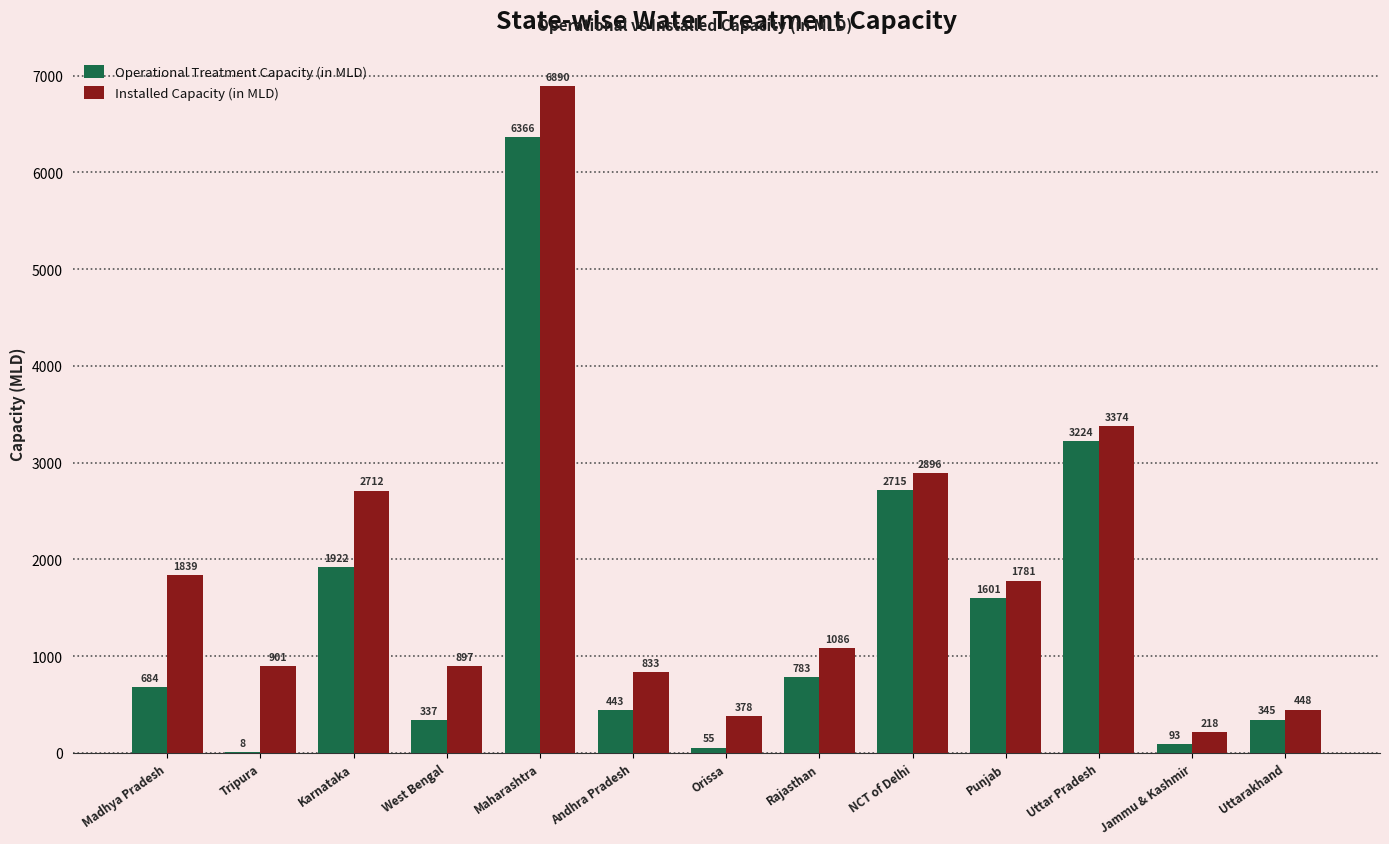

What is the sum of the Installed Capacity (in MLD) values at Rajasthan and Madhya Pradesh?

2925